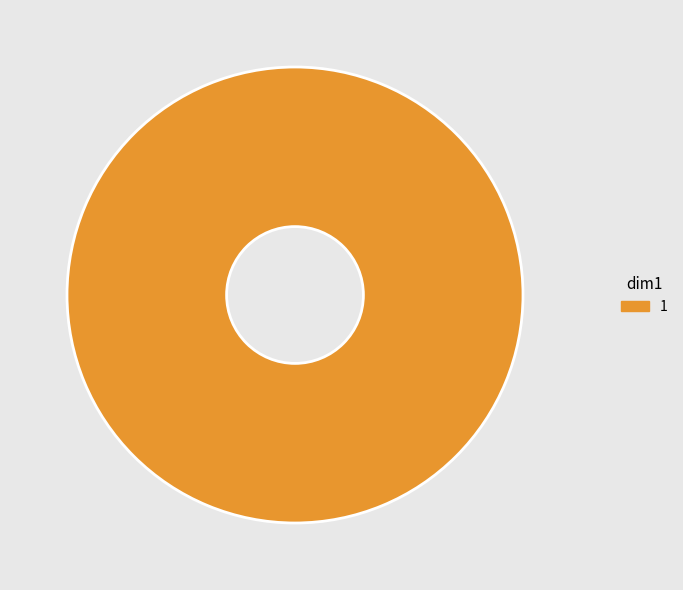

Does any single category account for the majority?

Yes